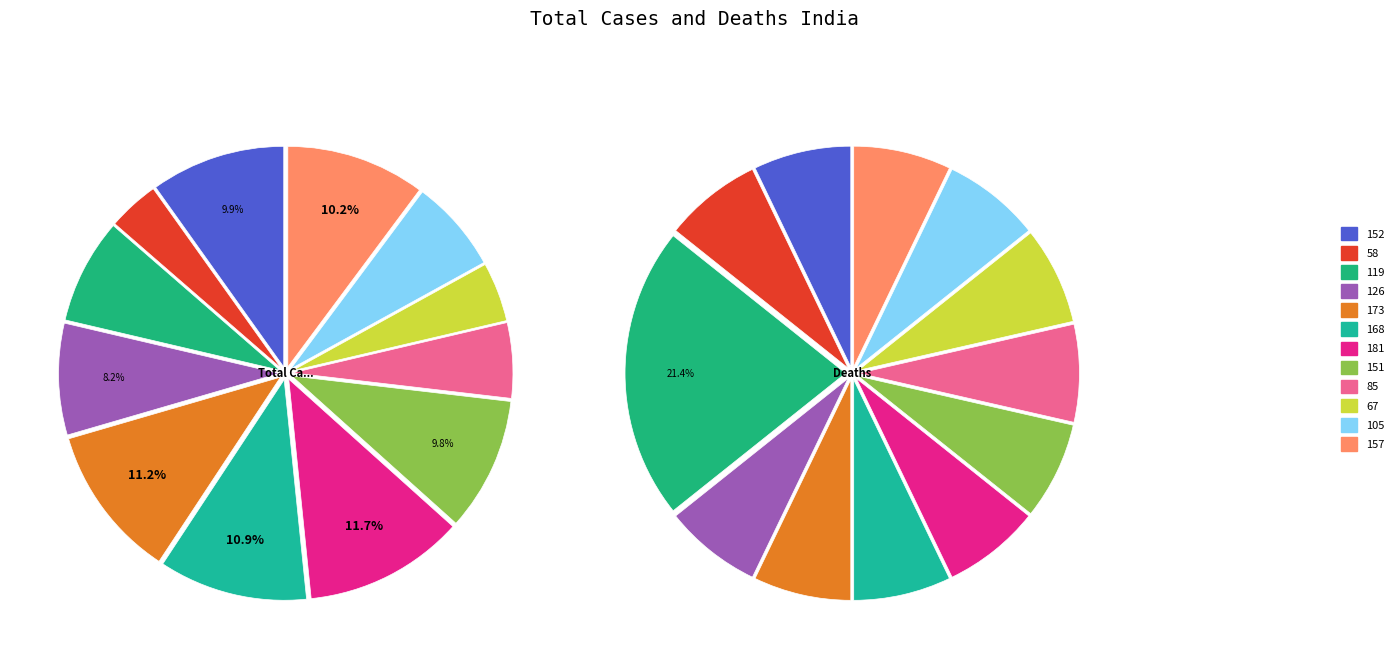

The 105 slice represents 1% of the pie. True or false?

False